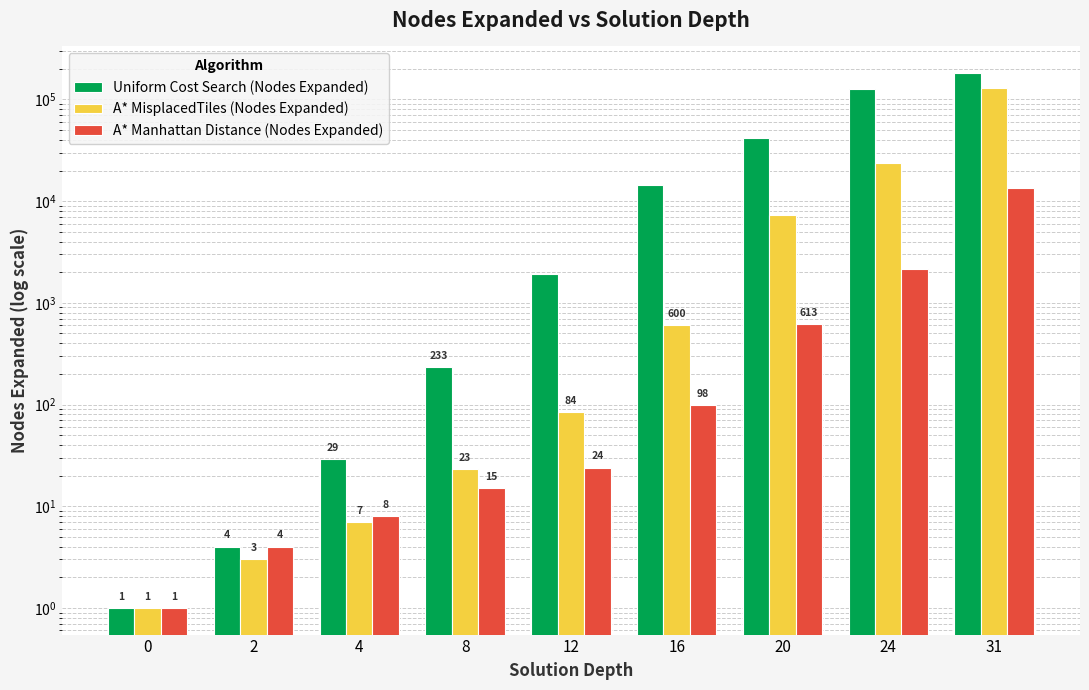

At which label does Uniform Cost Search (Nodes Expanded) reach its peak?

31